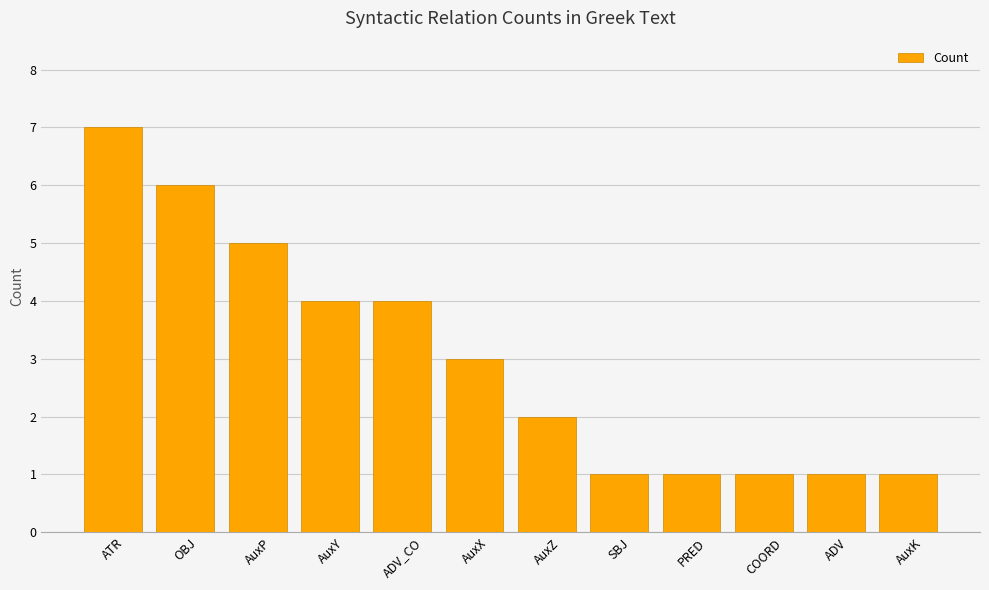

What is the smallest value displayed?

1